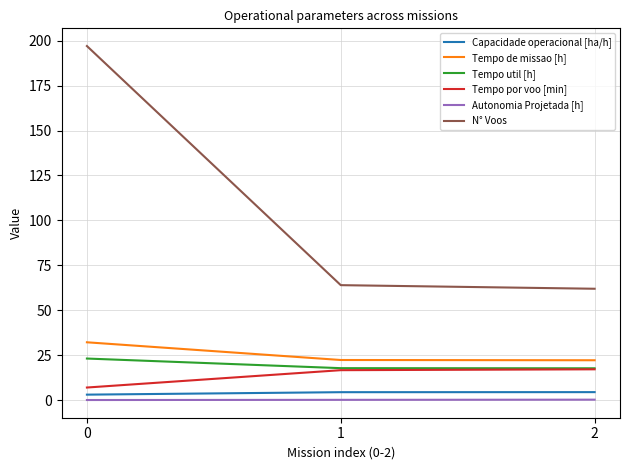

How many values in the Capacidade operacional [ha/h] series exceed 4?

2